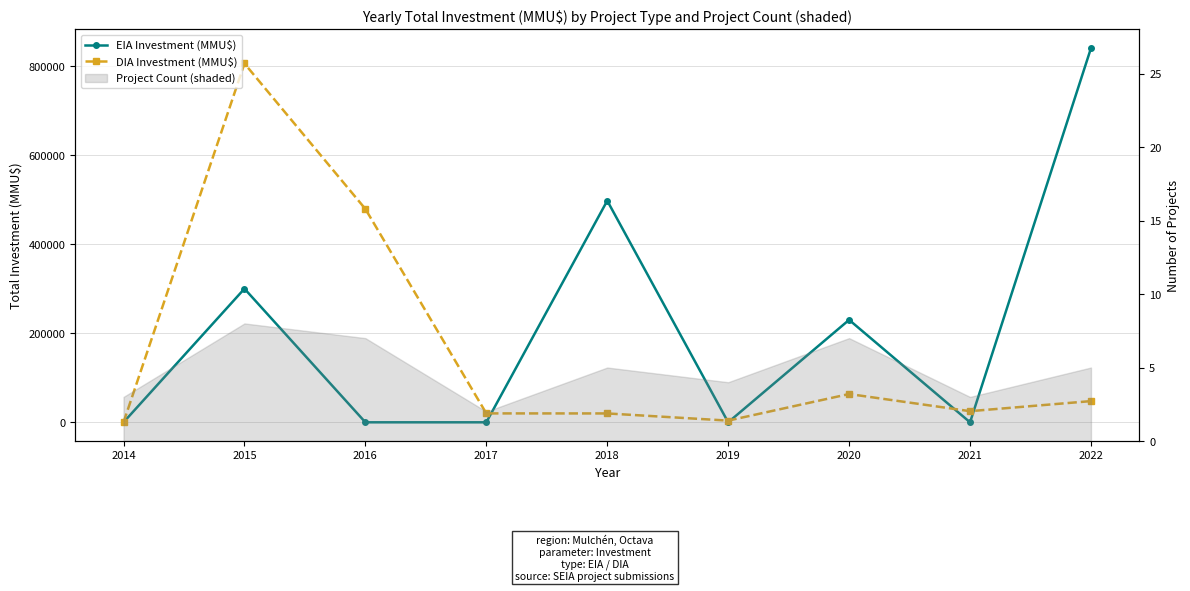

The DIA Investment (MMU$) series shows 451156 at 2015. True or false?

False